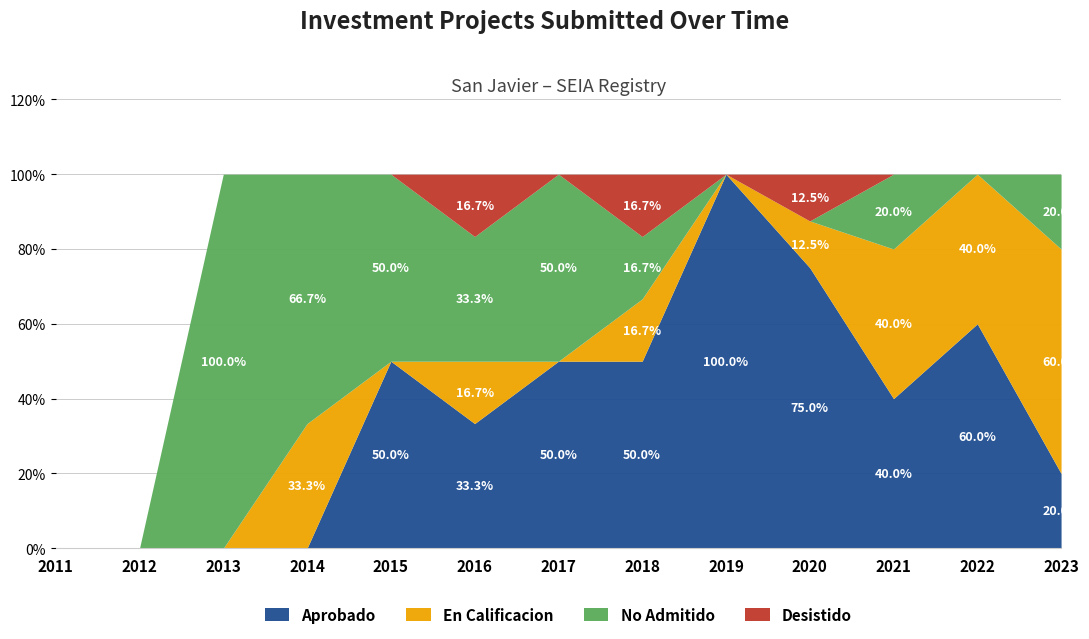

How many Desistido values are between 0 and 1?

13